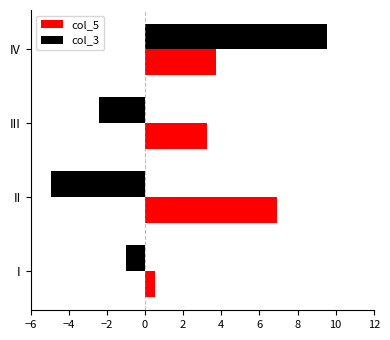

At which label is col_5 closest to 3?

III